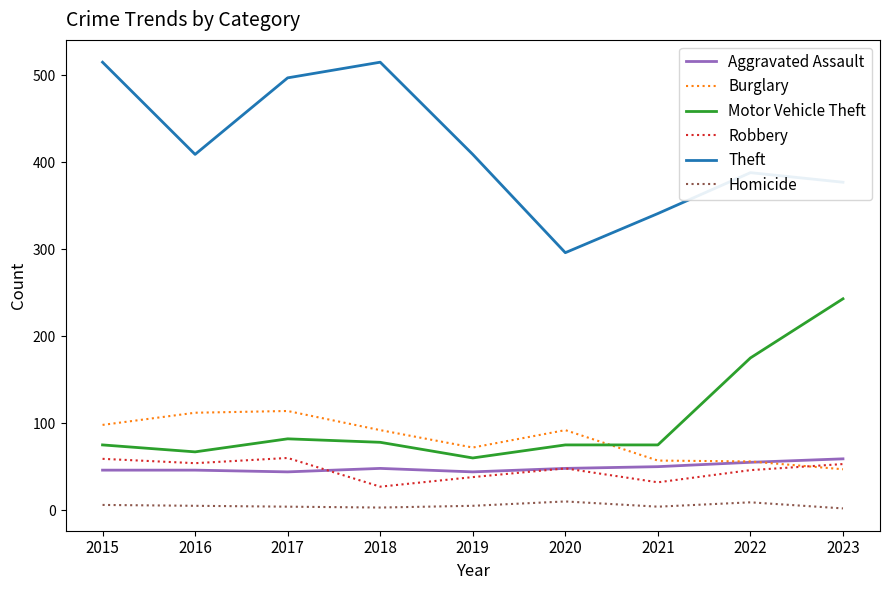

True or false: Homicide and Robbery cross at least once.

False